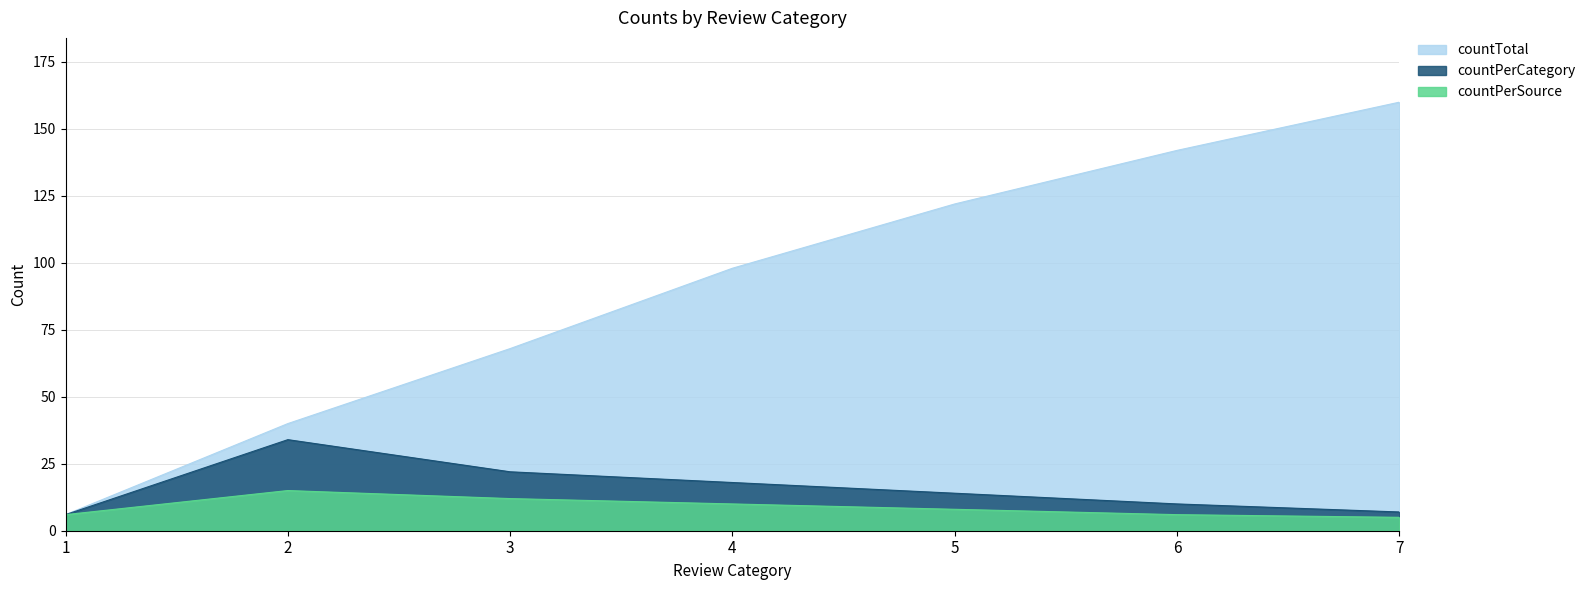

What are all the series names shown in the legend?

countTotal, countPerCategory, countPerSource